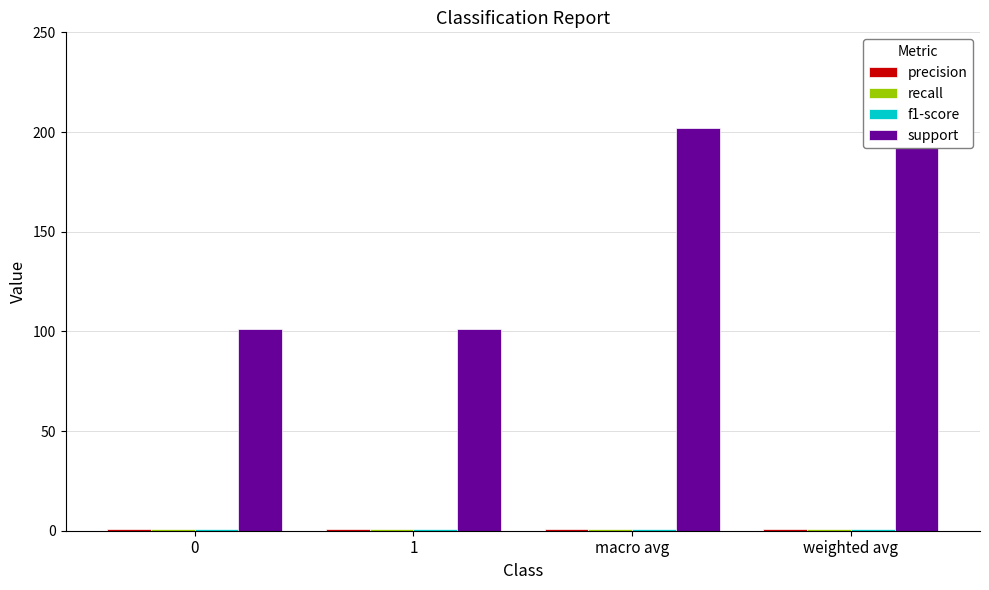

List the labels in order of recall value, smallest first.

0, 1, macro avg, weighted avg